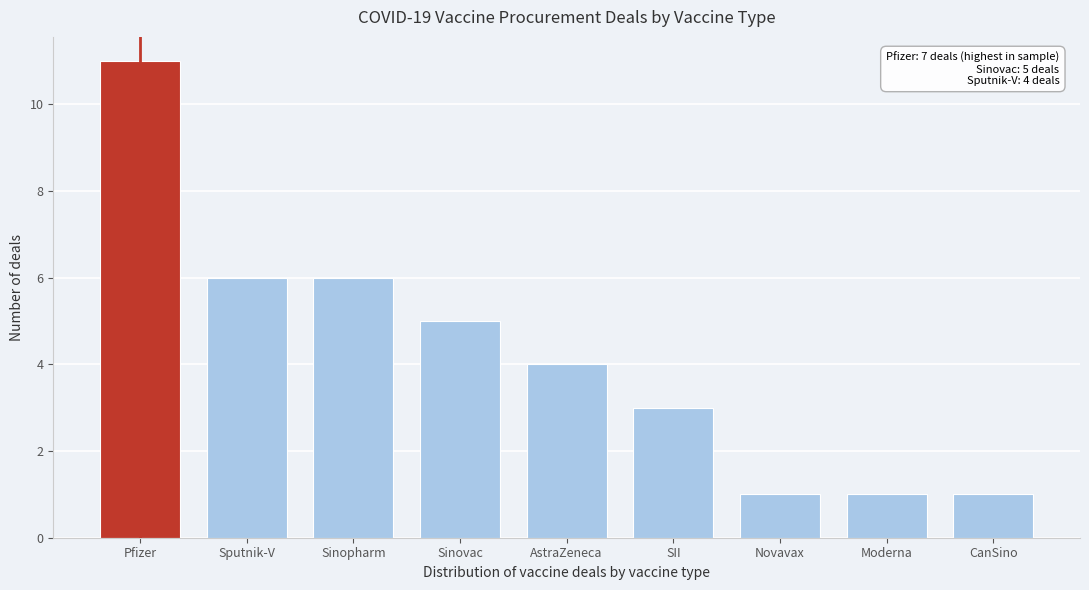

Reading left to right, extract all data points from this chart.

11	6	6	5	4	3	1	1	1